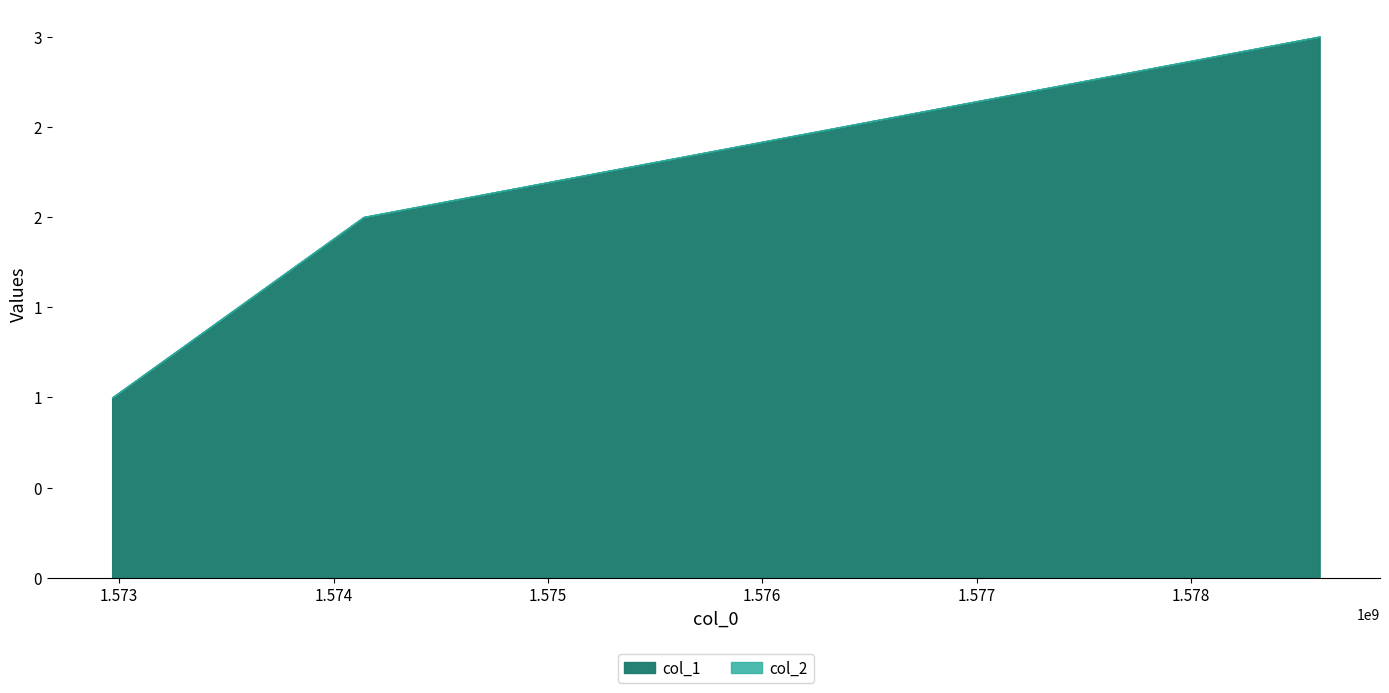

Does the chart have visible grid lines?

No